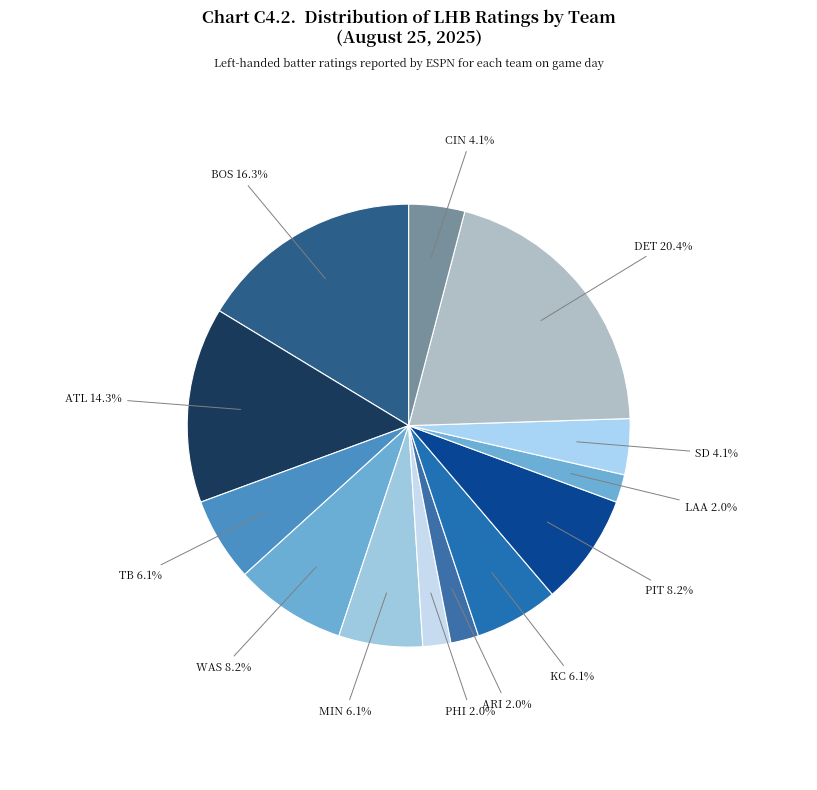

Does any single category account for the majority?

No